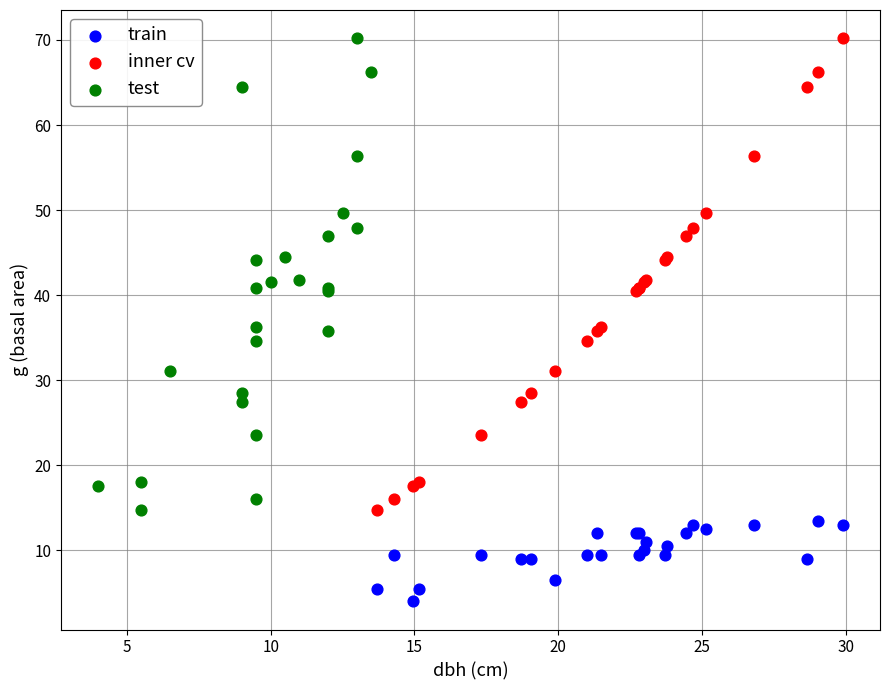

Which series contains the lowest Y value?

train